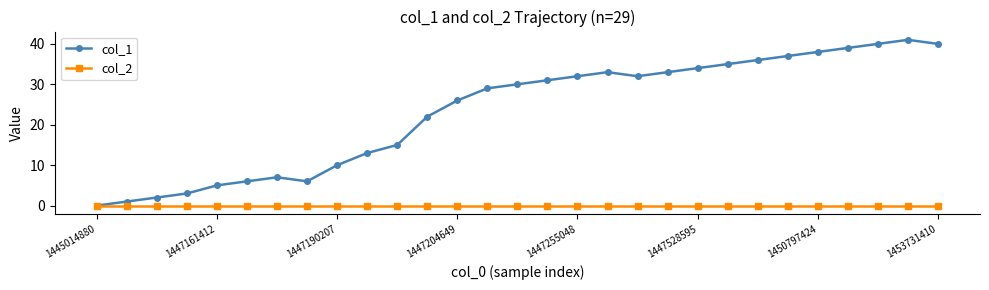

List the series in order of their overall mean, lowest first.

col_2, col_1